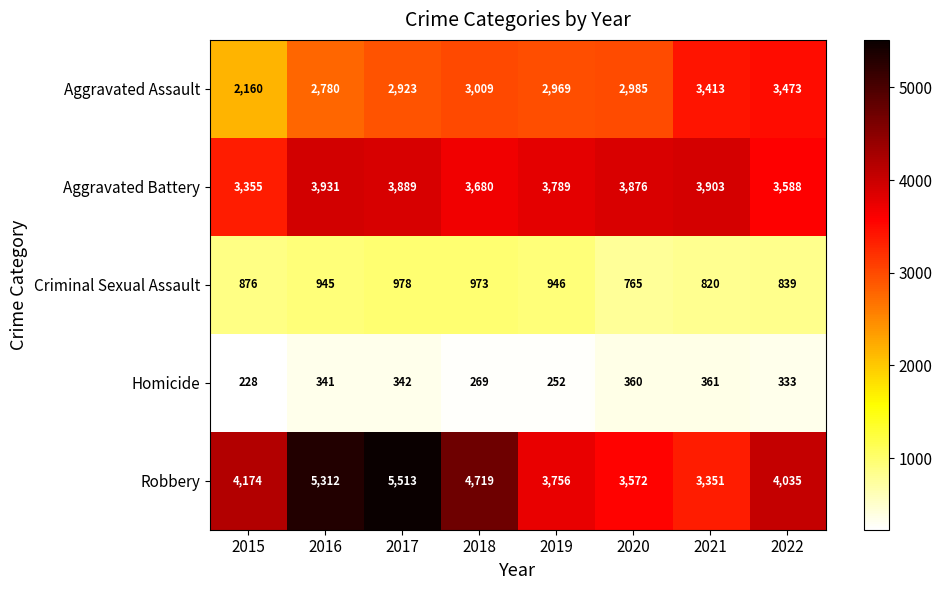

At how many categories does at least one series exceed 730?

8